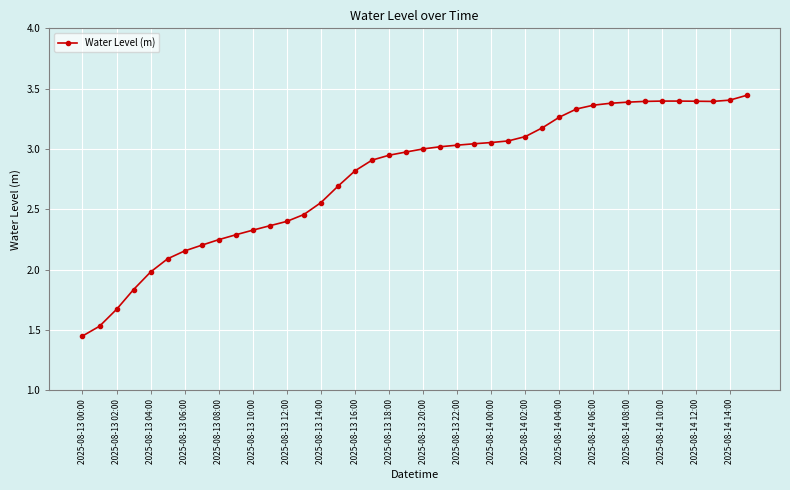

What is the difference between the maximum and second lowest values?

1.9